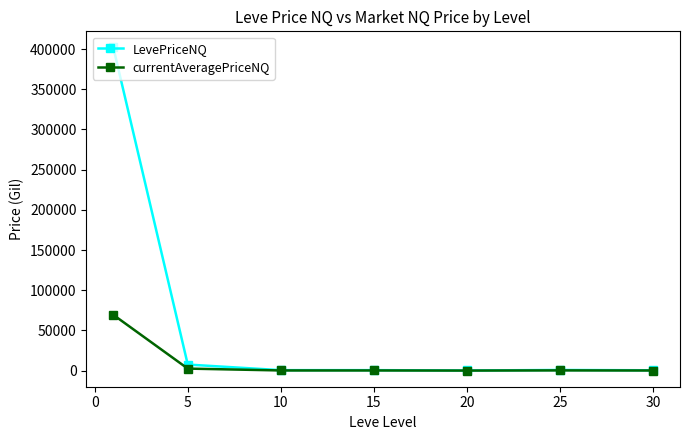

Which series has the largest range (max minus min)?

LevePriceNQ